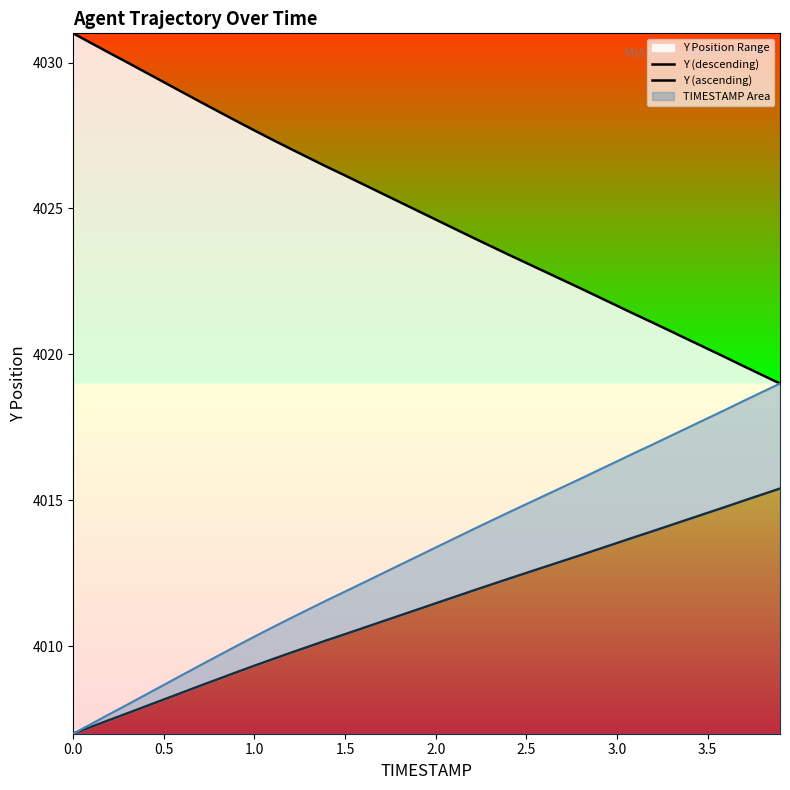

How many lines are shown in the chart?

2